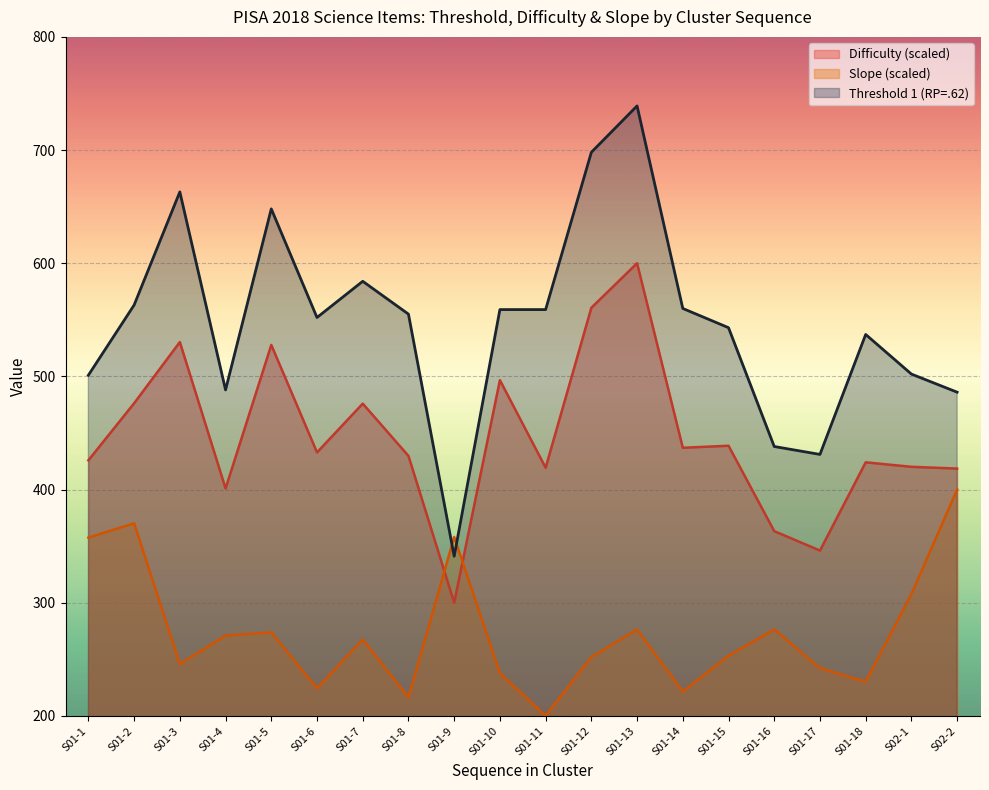

Is it true that Slope equals 385.4 at S01-8?

False